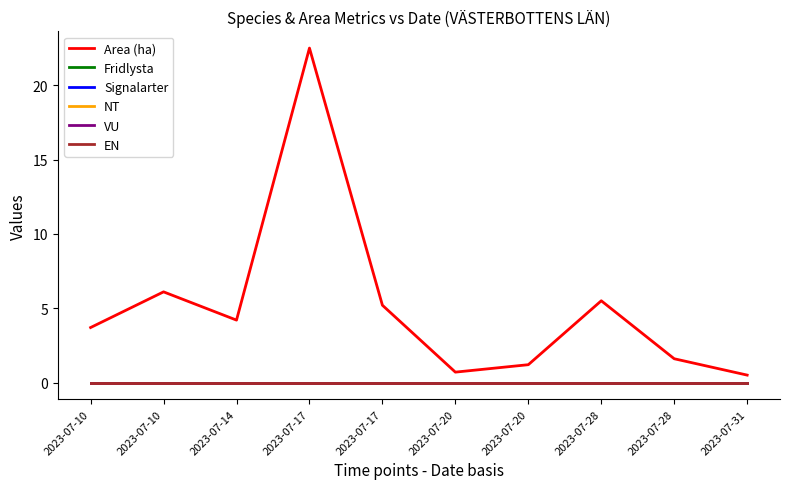

Does the chart have visible grid lines?

No